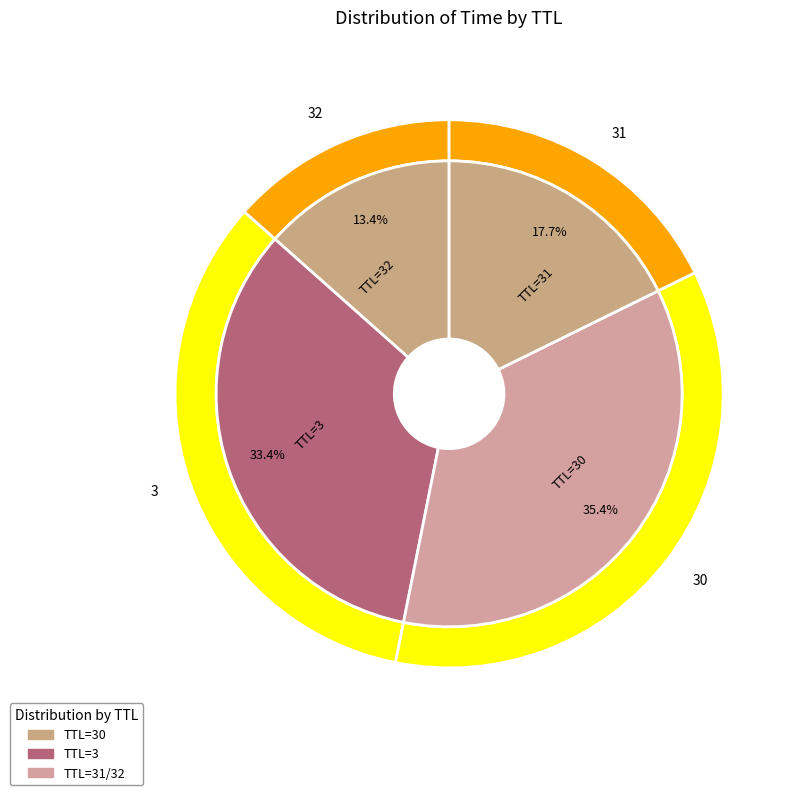

To the nearest percent, what is the difference between the 31 and 32 slice percentages?

4%